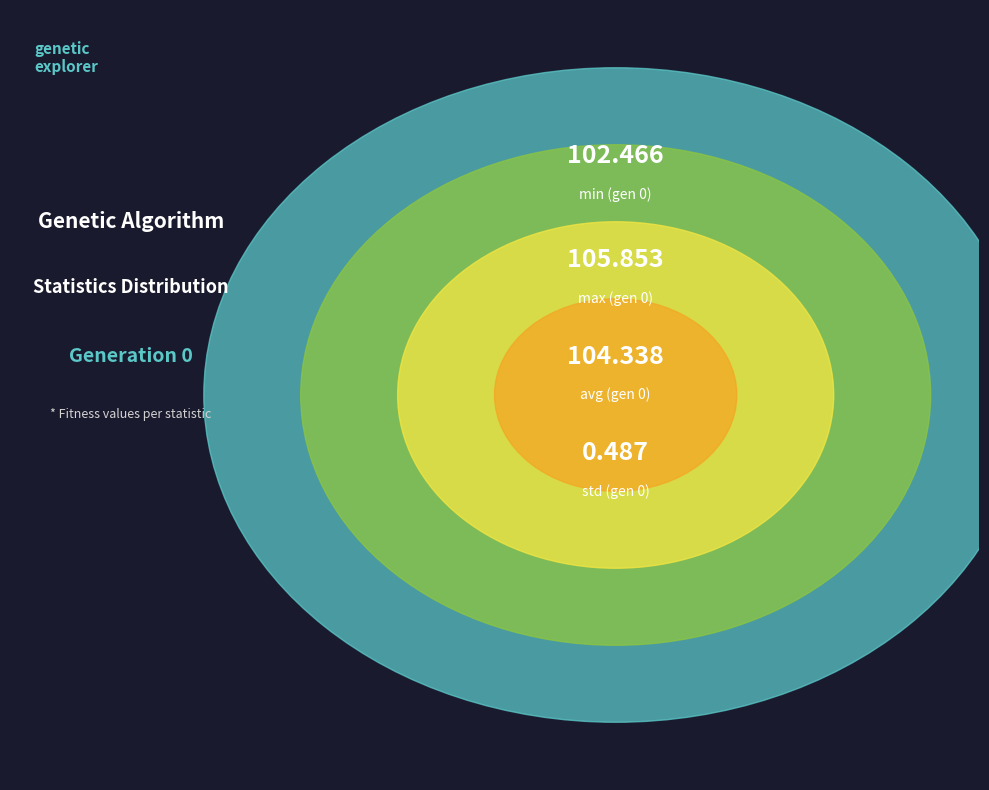

What is the ratio of the value at avg (gen 0) to the value at max (gen 0)?

1.0